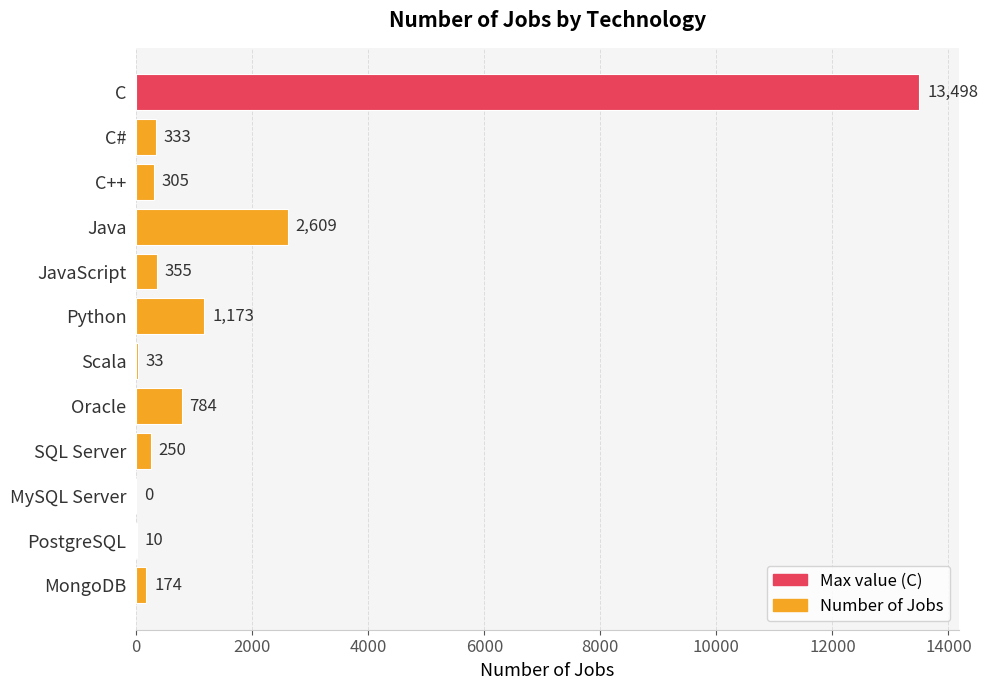

What is the sum of the values at Scala and Oracle?

817